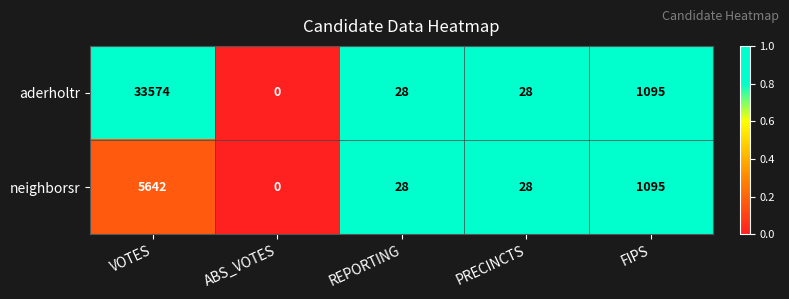

The neighborsr series shows 1095 at FIPS. True or false?

True